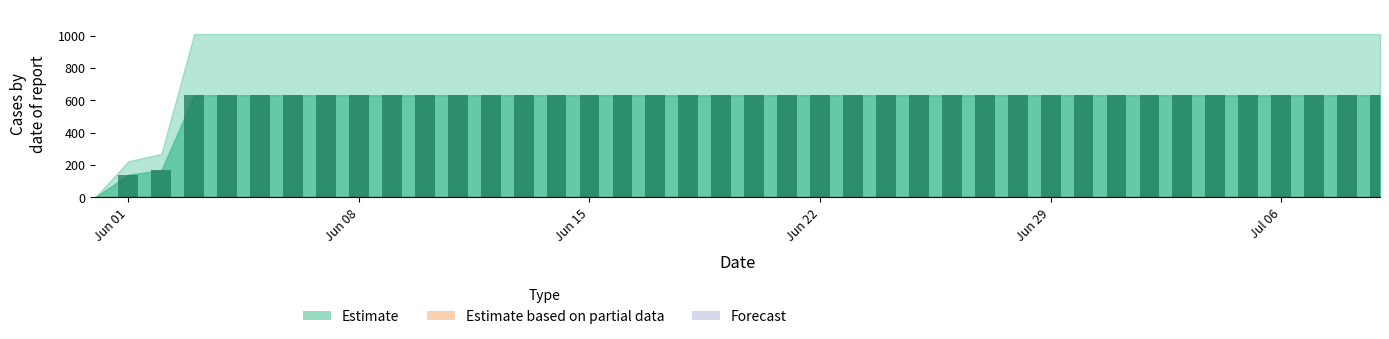

What is the maximum value shown in the chart?

631